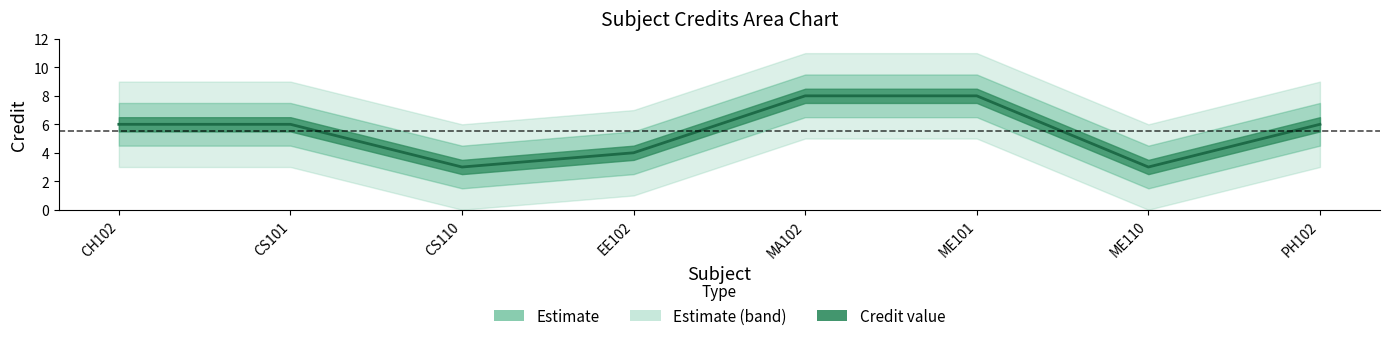

Count the number of data series in this chart.

1